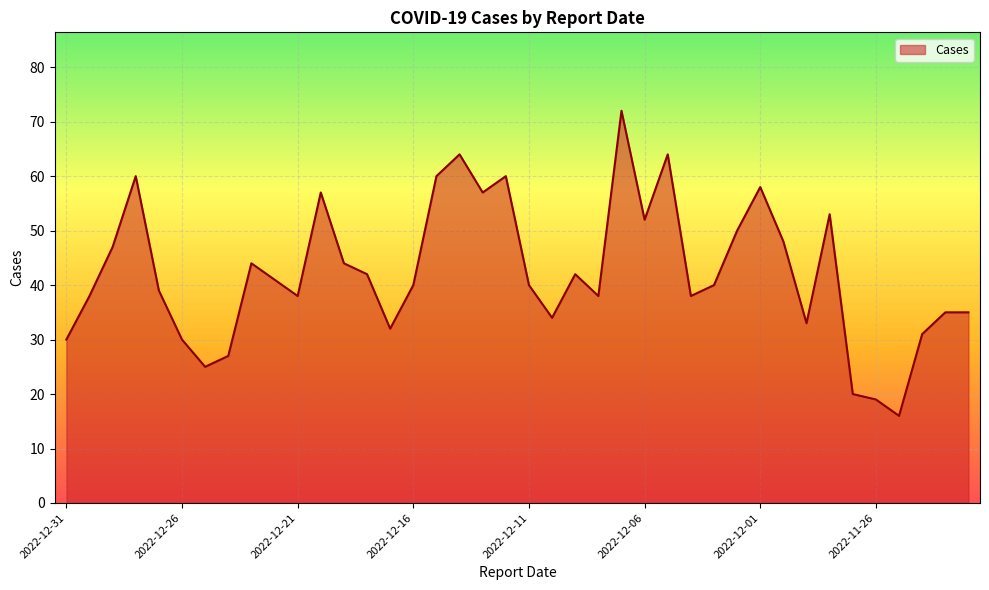

What is the maximum value shown in the chart?

72